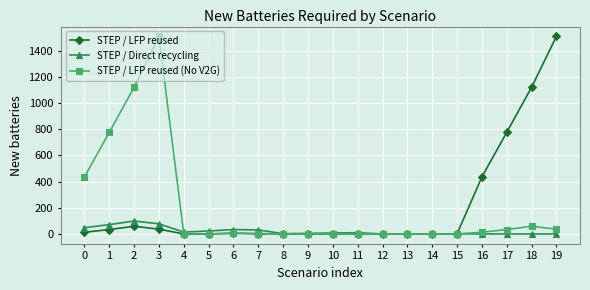

How many lines are shown in the chart?

3